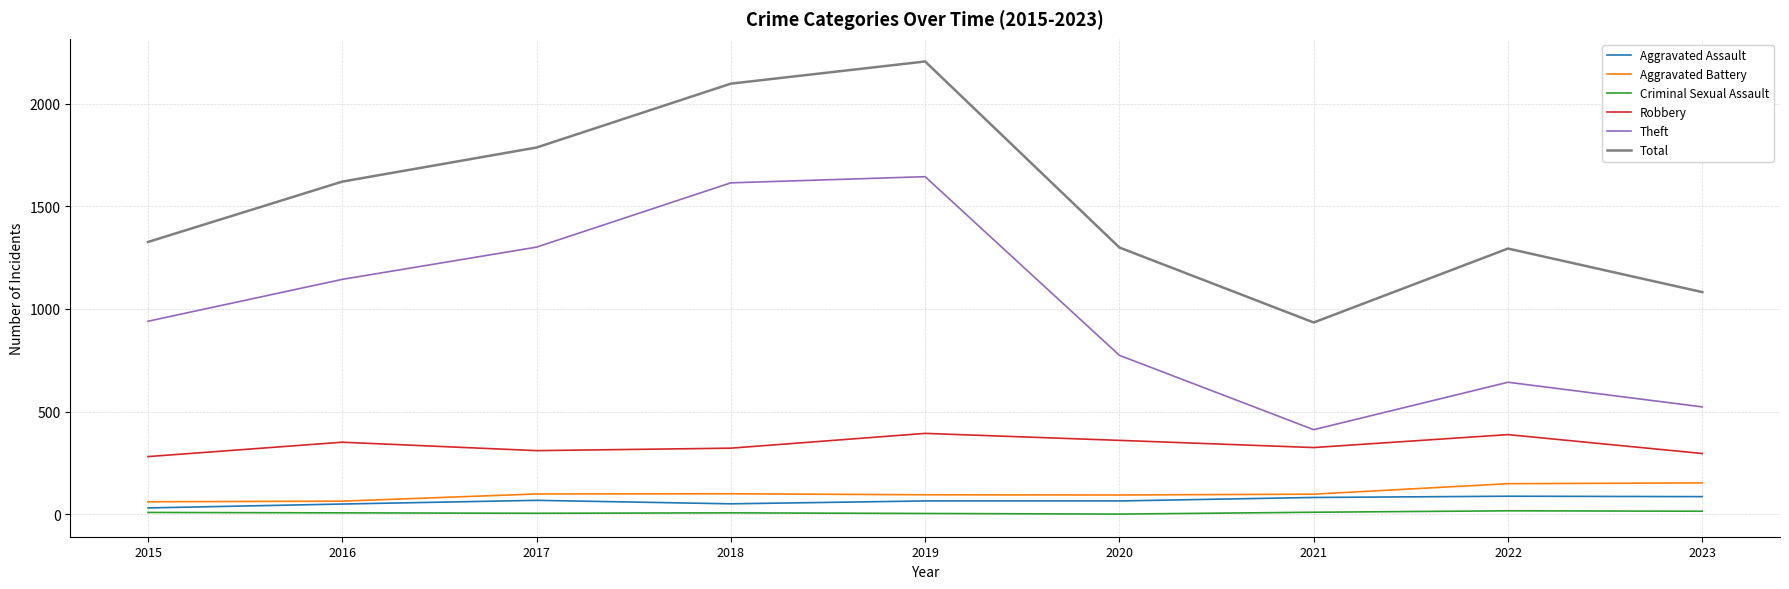

At which label is Total closest to 1569?

2016